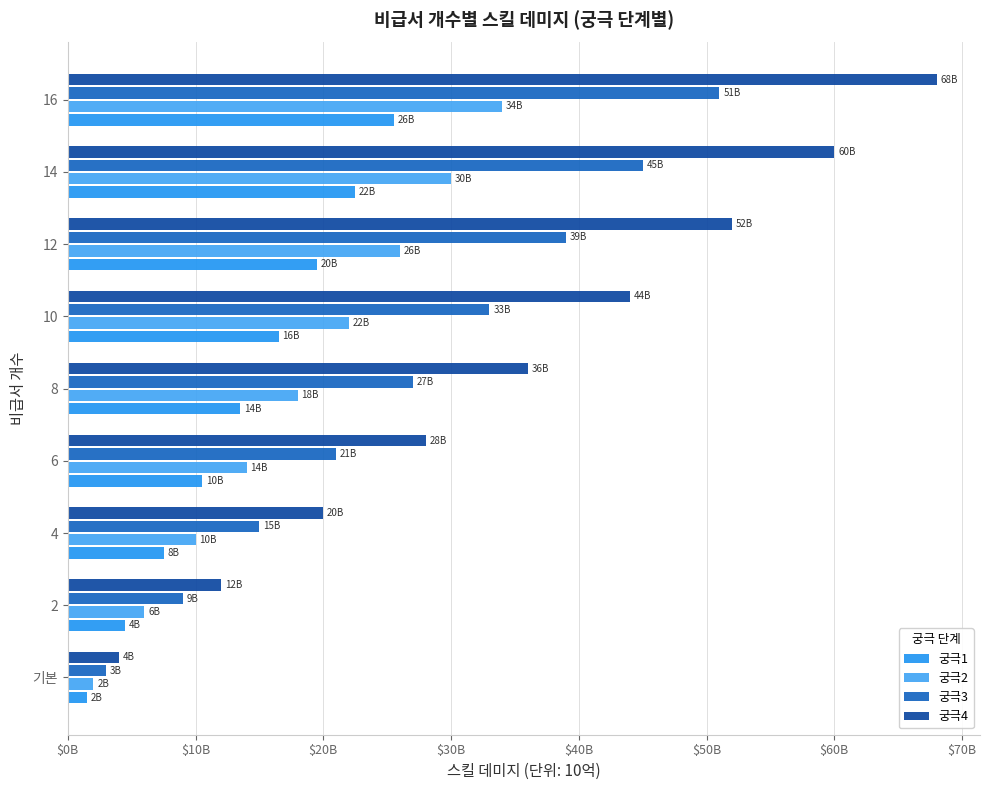

Does the chart contain any negative values?

No